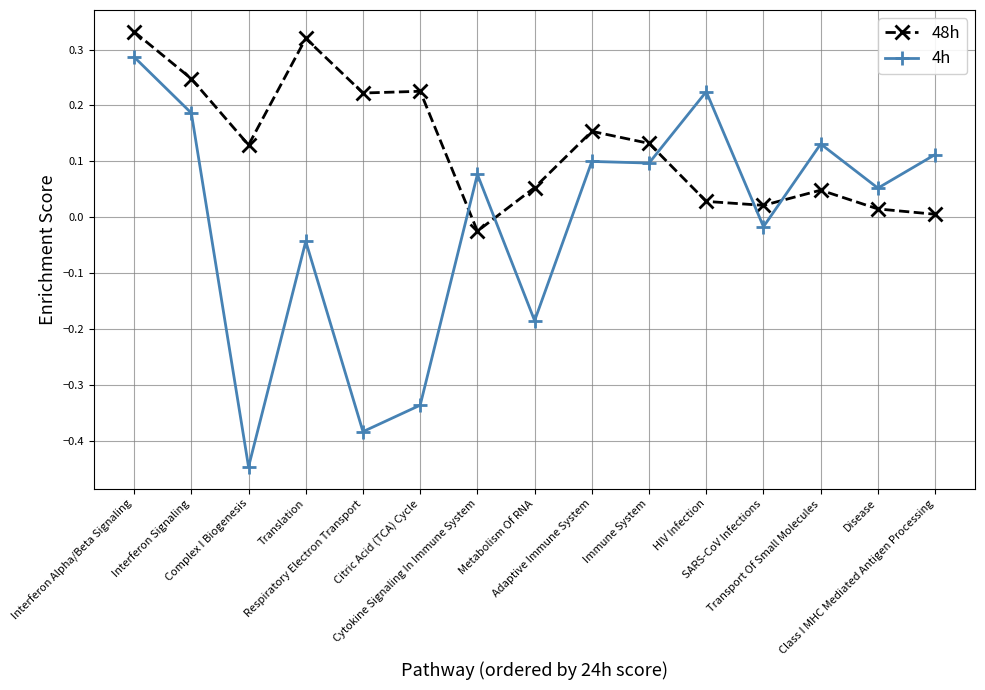

Count the number of data series in this chart.

2